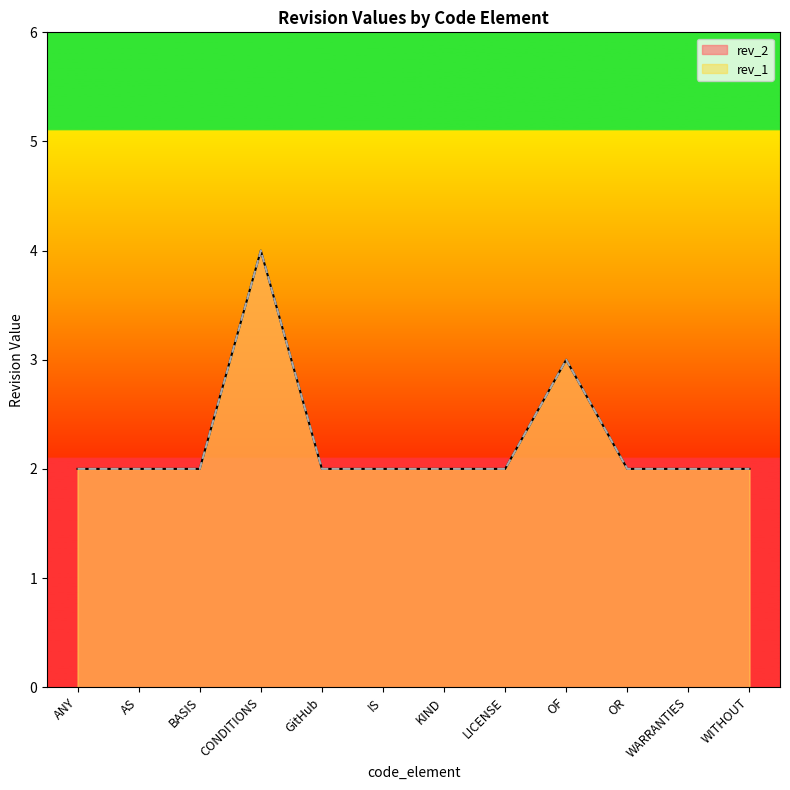

The value of rev_1 at OR is 2. True or false?

True